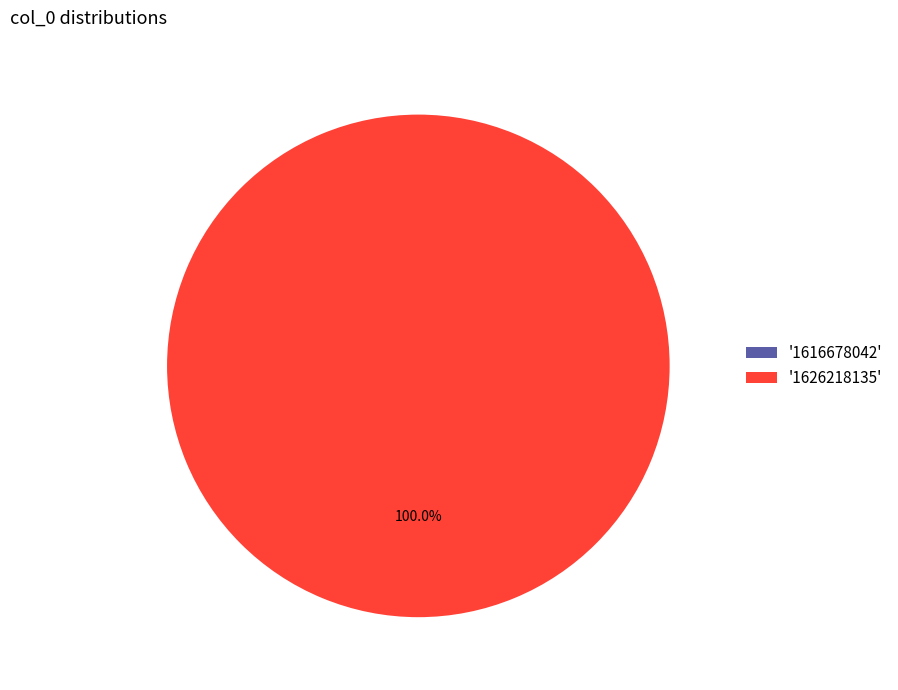

To the nearest percent, what portion does 1626218135 represent?

100%